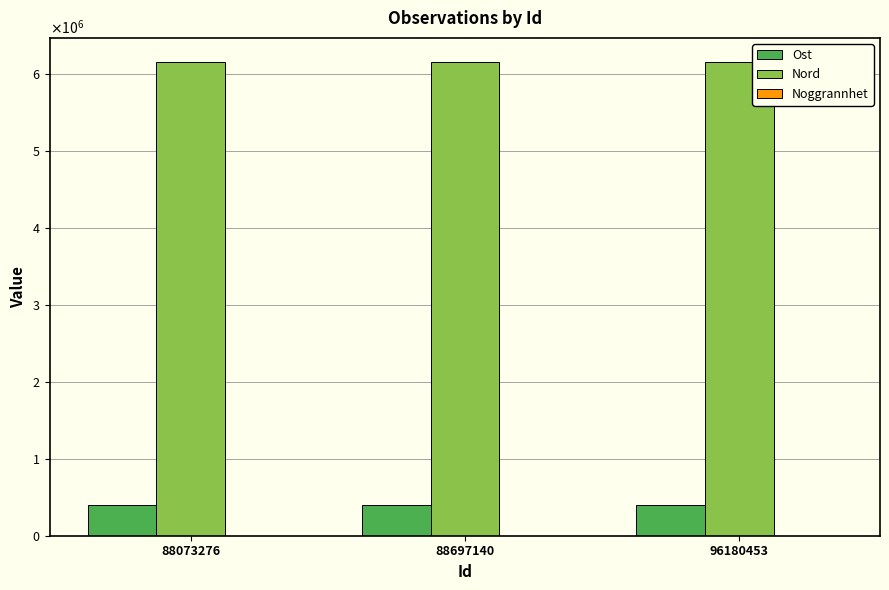

Rank the series by their maximum value, from lowest to highest.

Noggrannhet, Ost, Nord